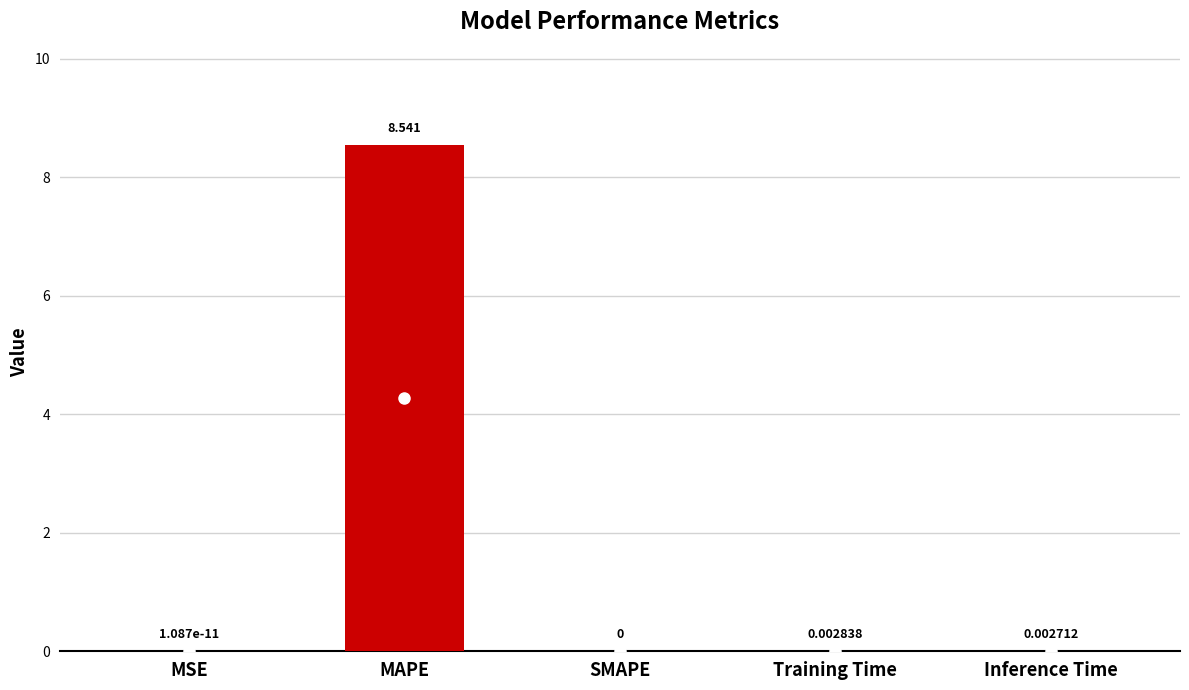

The chart shows a value of 8.5 at MAPE. True or false?

True